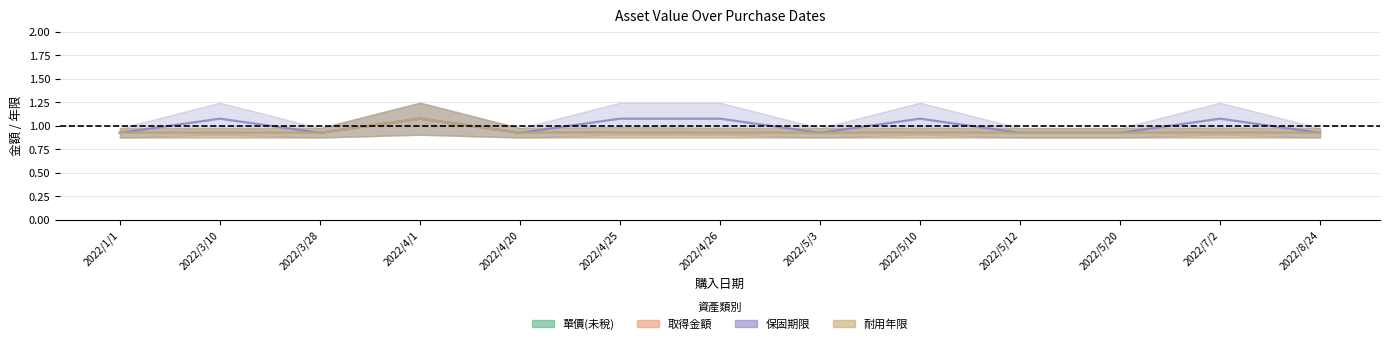

True or false: 單價(未稅) and 取得金額 intersect in this chart.

False